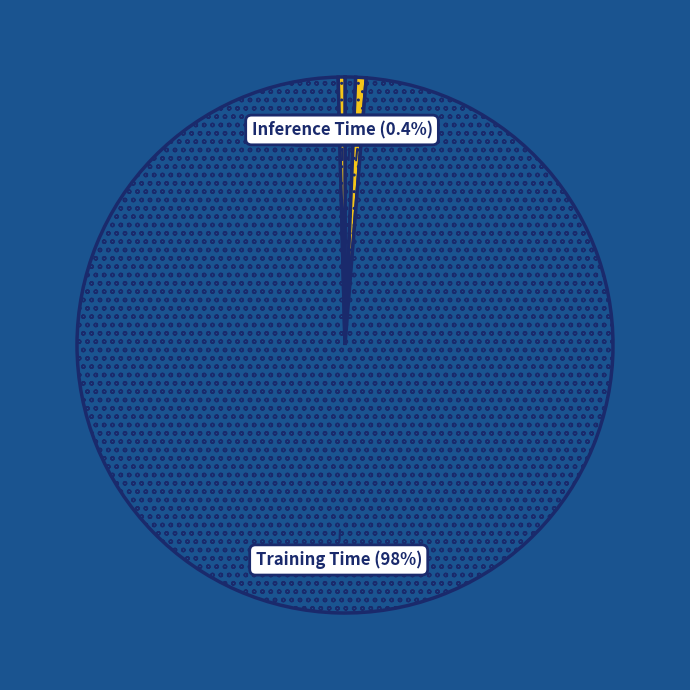

Which category has the smallest portion of the pie?

MSE